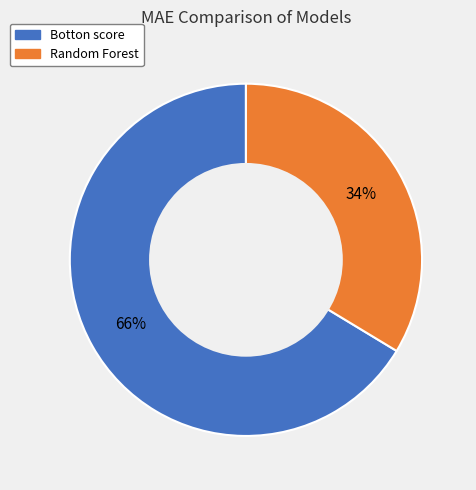

Is the sum of Random Forest and Botton score greater than half?

Yes